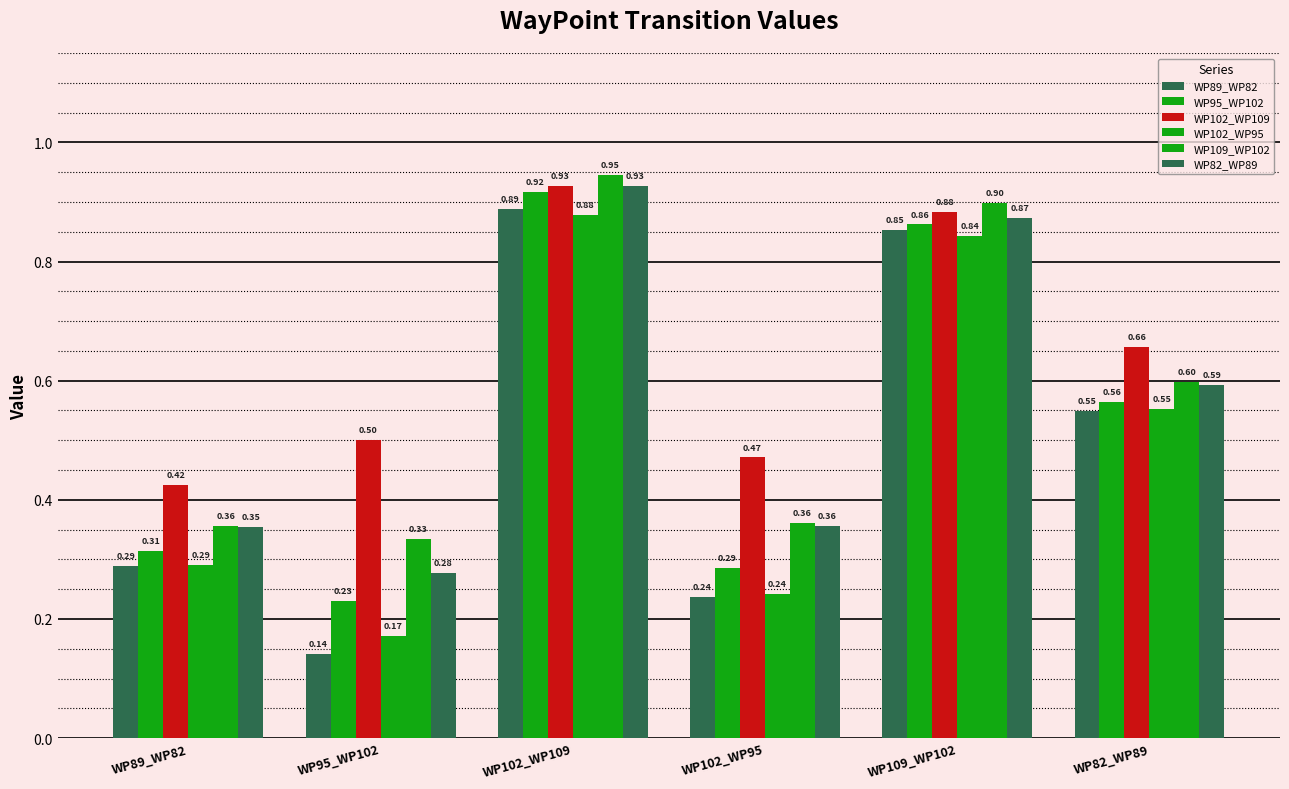

Are the bars grouped side by side (vs. stacked)?

Yes